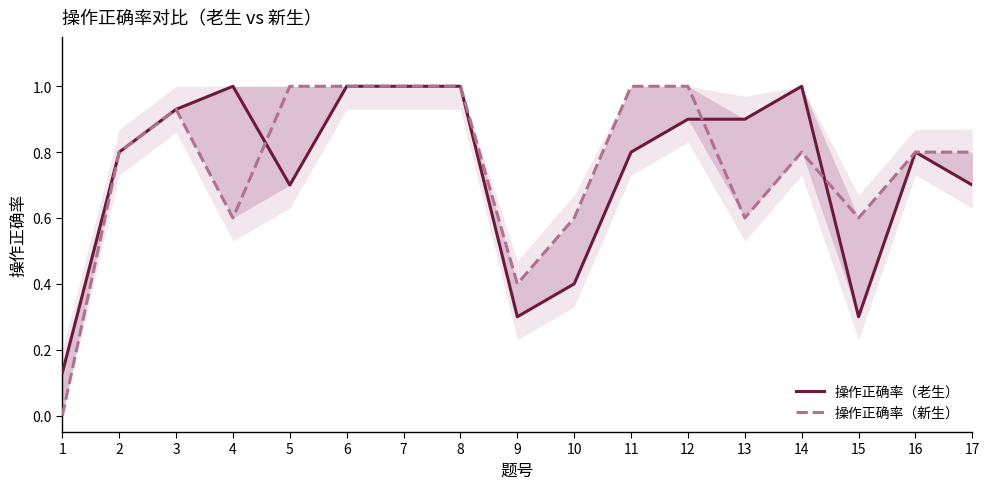

The value of 操作正确率（新生） at 6 is 1.5. True or false?

False